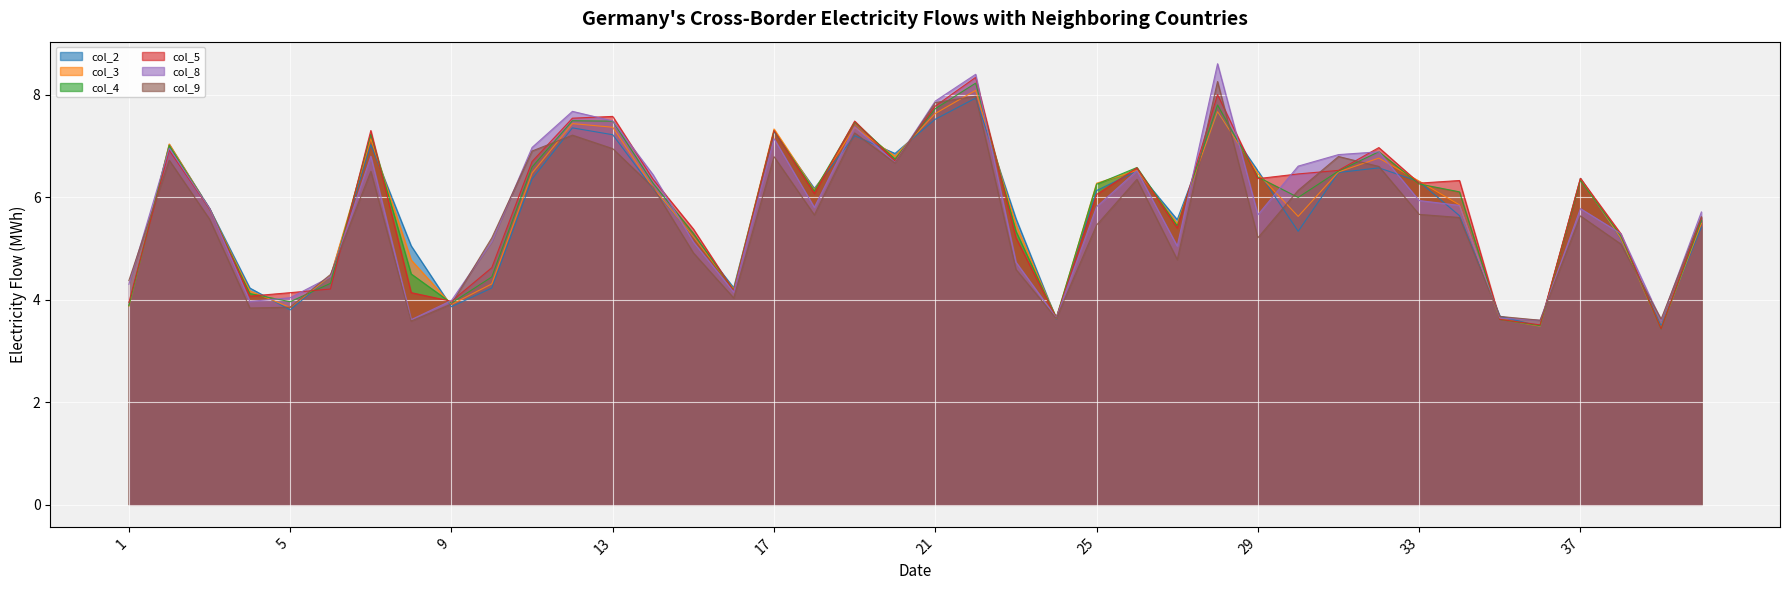

Rank the categories by col_5 value from lowest to highest.

39, 36, 35, 24, 1, 9, 4, 5, 8, 16, 6, 10, 23, 38, 15, 27, 40, 3, 25, 18, 33, 34, 14, 29, 37, 30, 31, 26, 11, 20, 2, 32, 7, 17, 19, 12, 13, 21, 28, 22